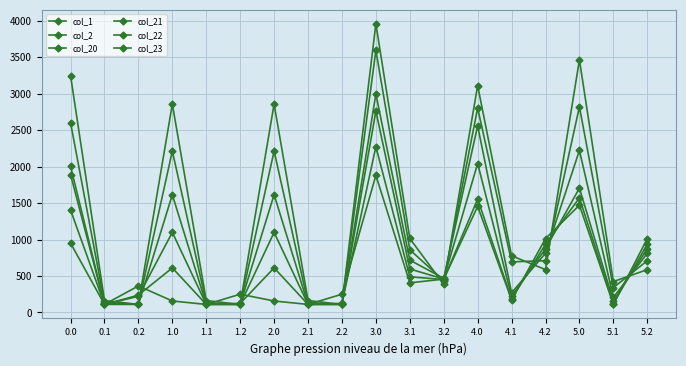

How many distinct data groups are displayed?

6